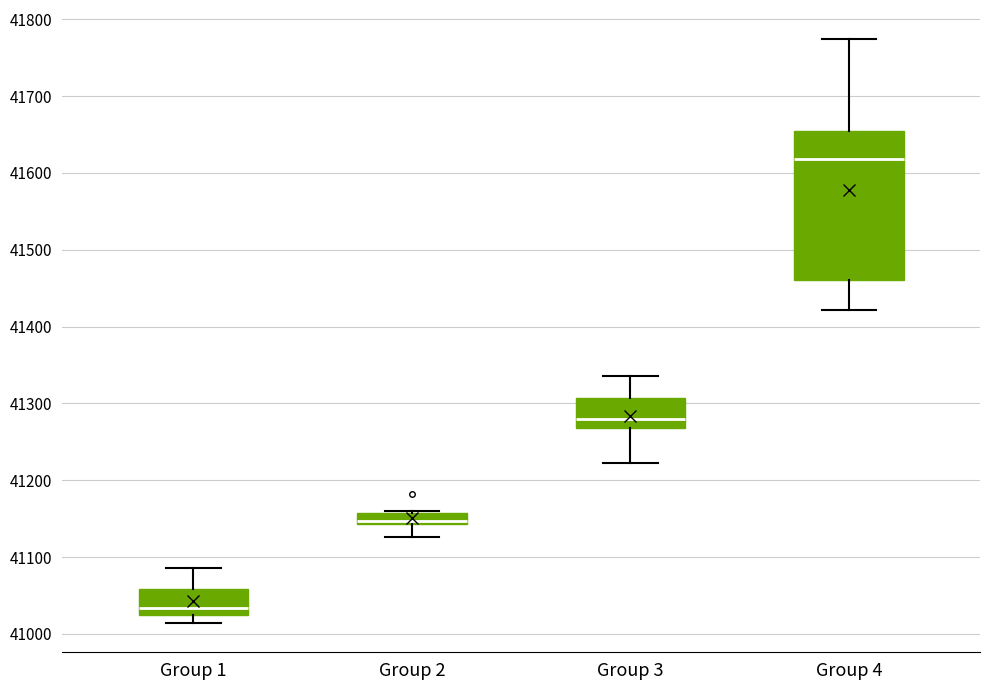

Where is the upper edge of the box for Group 3 on the y-axis? The values are not printed on the chart, so give them approximately, as read against the axis.

41310